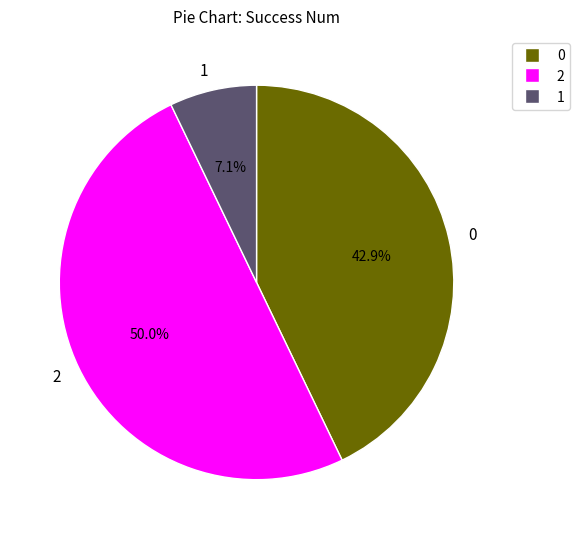

What is the ratio of the value at 2 to the value at 1?

7.0